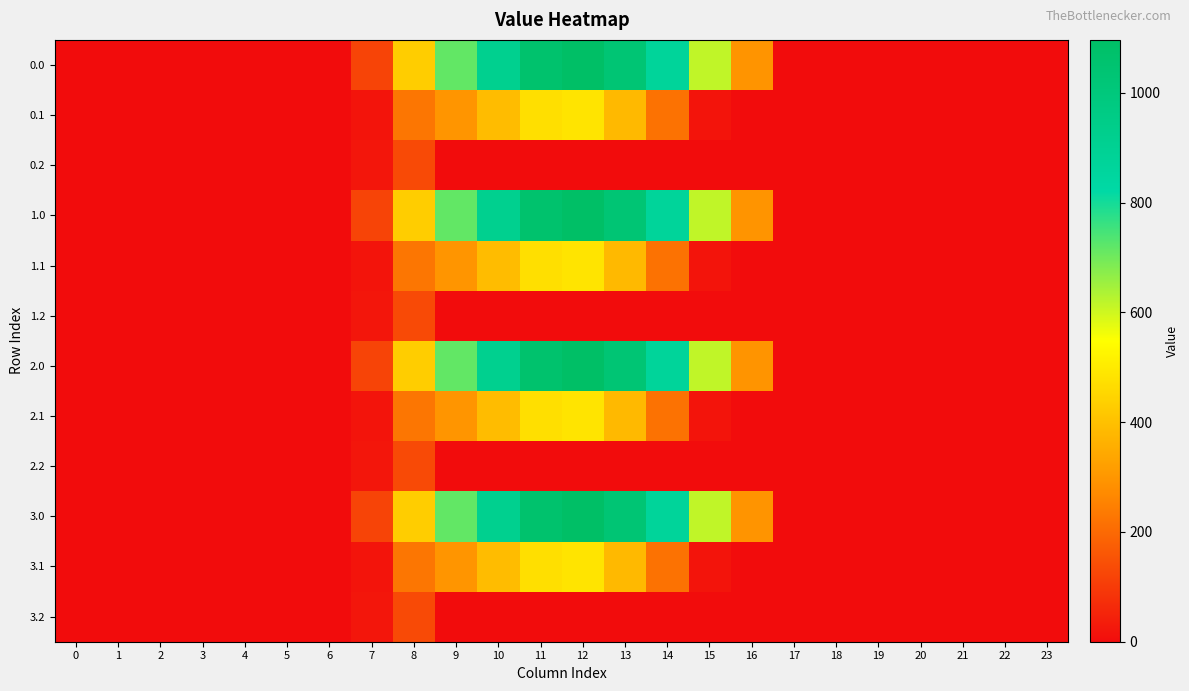

What is the total value across all series at 16?

1178.2